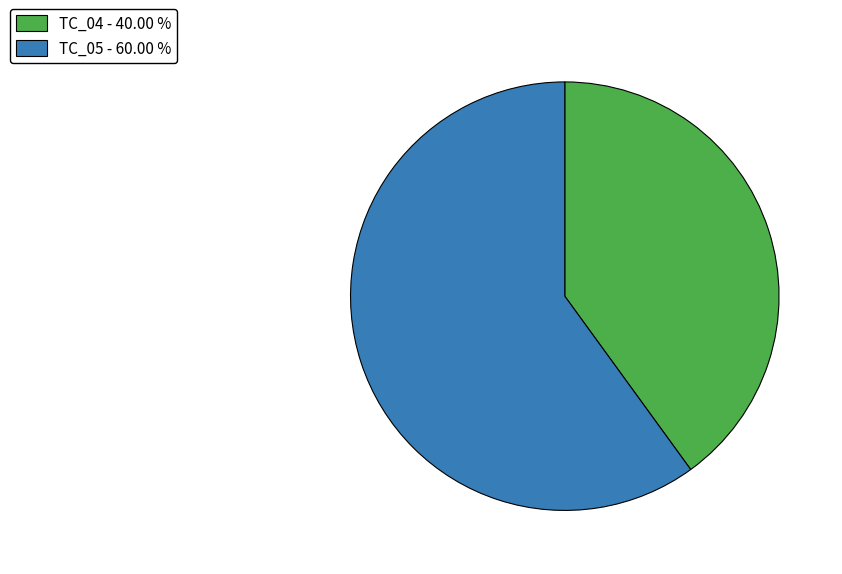

Is the sum of TC_05 - 60.00 % and TC_04 - 40.00 % greater than half?

Yes